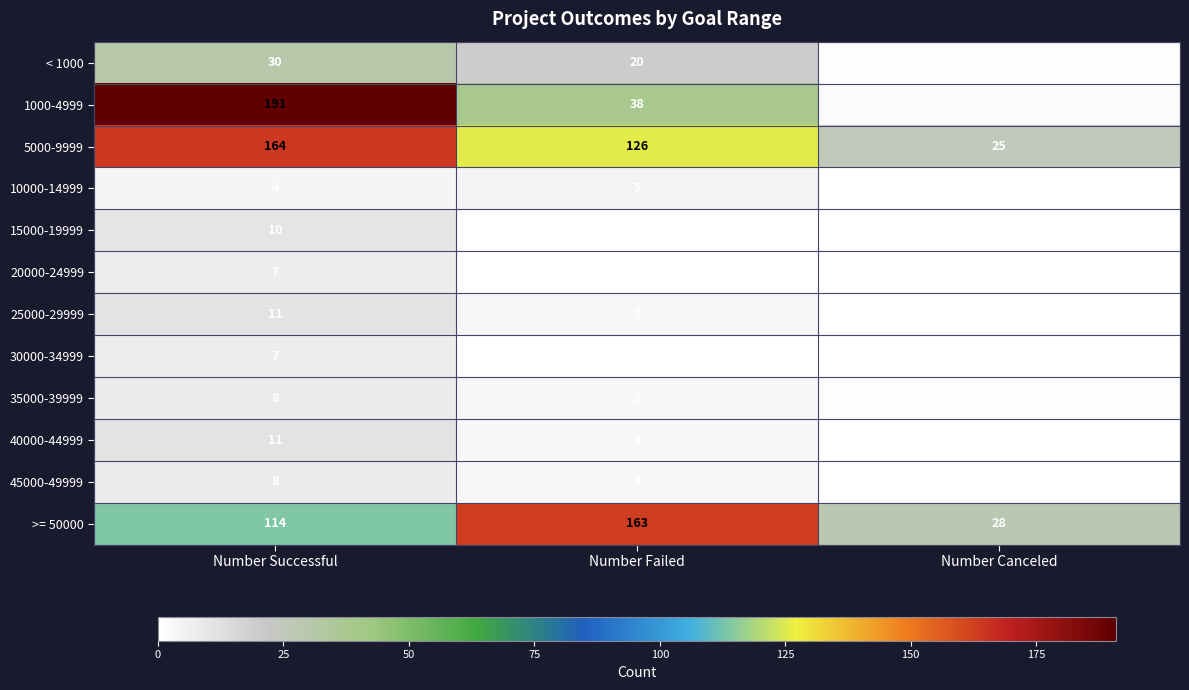

How many data points does each series have?

3